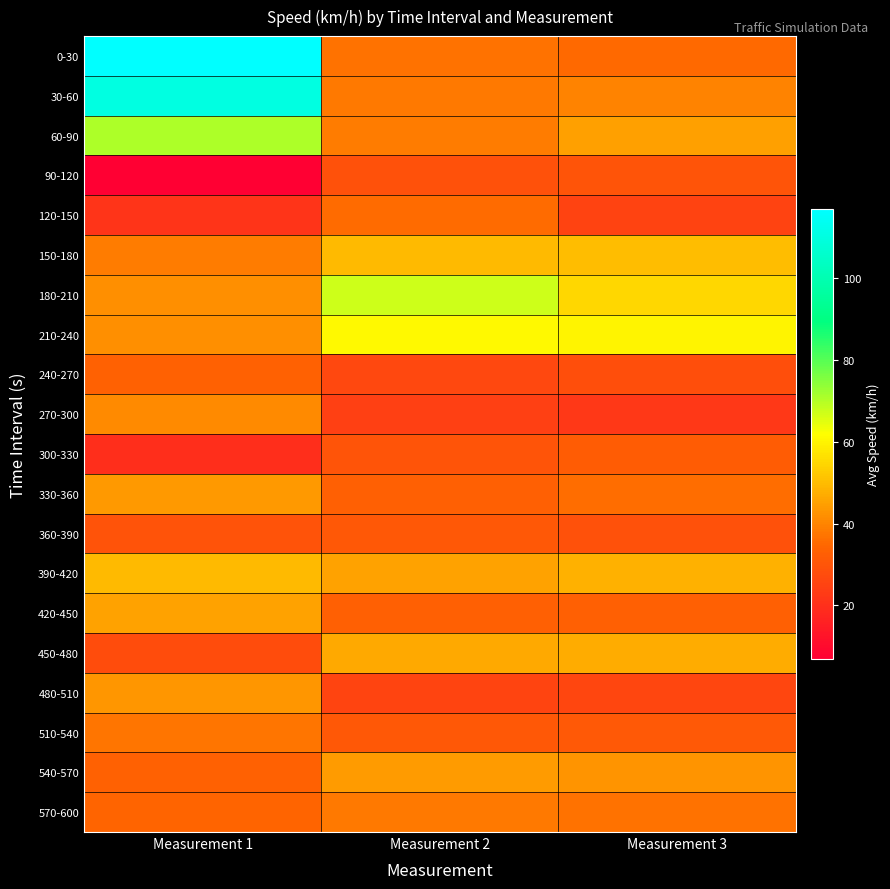

Reading left to right, what are all the values shown in this chart?

0-30: Measurement 1=116.9	Measurement 2=36.9	Measurement 3=35.0
30-60: Measurement 1=110.0	Measurement 2=37.9	Measurement 3=40.0
60-90: Measurement 1=70.7	Measurement 2=38.5	Measurement 3=45.0
90-120: Measurement 1=7.0	Measurement 2=29.1	Measurement 3=30.0
120-150: Measurement 1=21.3	Measurement 2=35.5	Measurement 3=25.0
150-180: Measurement 1=38.5	Measurement 2=49.8	Measurement 3=50.0
180-210: Measurement 1=42.1	Measurement 2=67.1	Measurement 3=55.0
210-240: Measurement 1=42.0	Measurement 2=60.9	Measurement 3=60.0
240-270: Measurement 1=33.5	Measurement 2=26.6	Measurement 3=28.0
270-300: Measurement 1=41.2	Measurement 2=24.4	Measurement 3=22.0
300-330: Measurement 1=19.6	Measurement 2=30.1	Measurement 3=32.0
330-360: Measurement 1=43.8	Measurement 2=33.0	Measurement 3=36.0
360-390: Measurement 1=29.6	Measurement 2=30.7	Measurement 3=29.0
390-420: Measurement 1=49.8	Measurement 2=45.5	Measurement 3=48.0
420-450: Measurement 1=45.5	Measurement 2=32.9	Measurement 3=33.0
450-480: Measurement 1=27.7	Measurement 2=46.5	Measurement 3=47.0
480-510: Measurement 1=43.4	Measurement 2=25.8	Measurement 3=26.0
510-540: Measurement 1=37.4	Measurement 2=30.6	Measurement 3=31.0
540-570: Measurement 1=33.3	Measurement 2=44.3	Measurement 3=43.0
570-600: Measurement 1=34.0	Measurement 2=38.0	Measurement 3=37.0